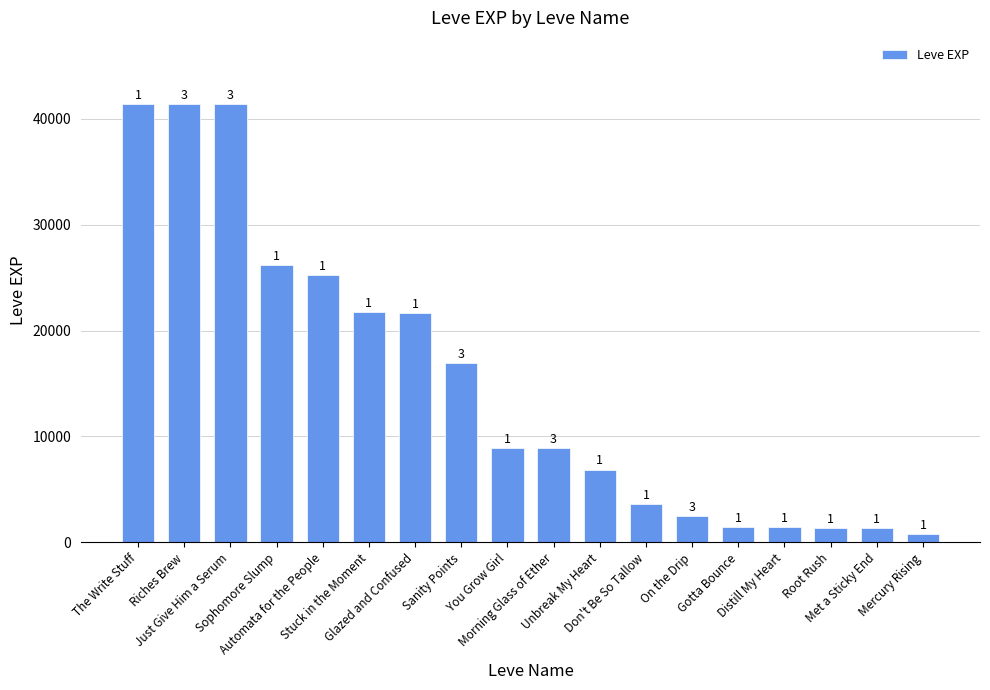

Does the chart contain any negative values?

No